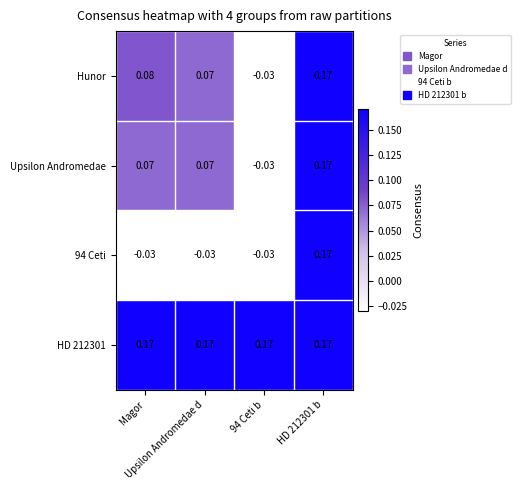

Which series changed the most between Magor and Upsilon Andromedae d?

Hunor